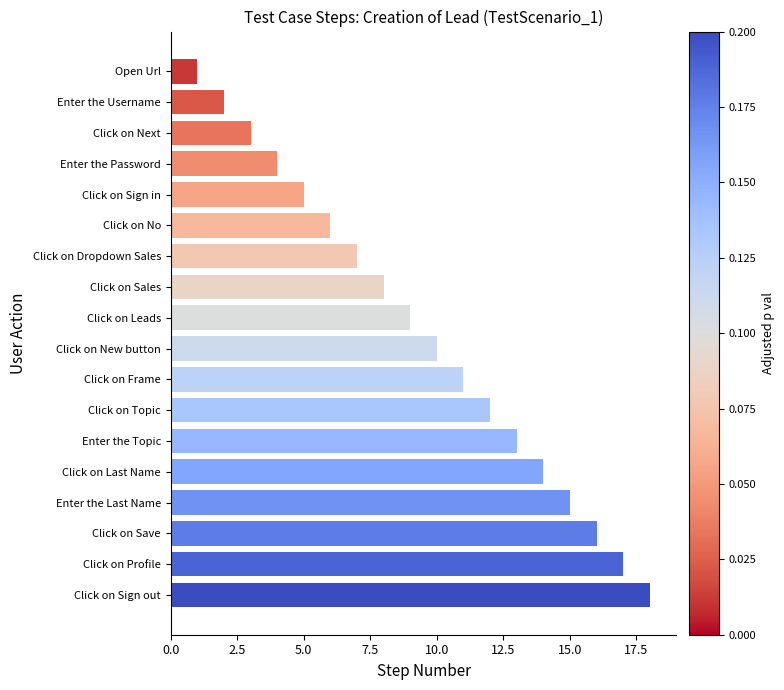

How many distinct data groups are displayed?

1